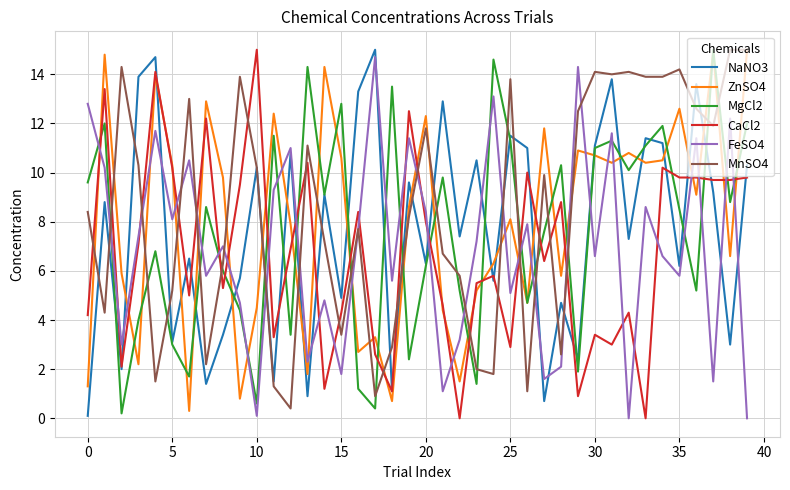

What is the maximum value for FeSO4?

14.7